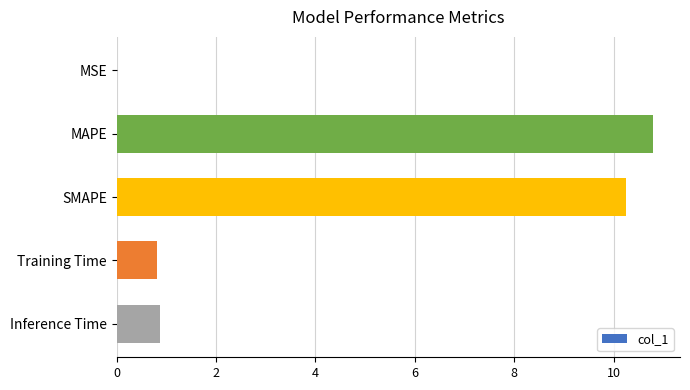

What is the sum of all values?

22.7